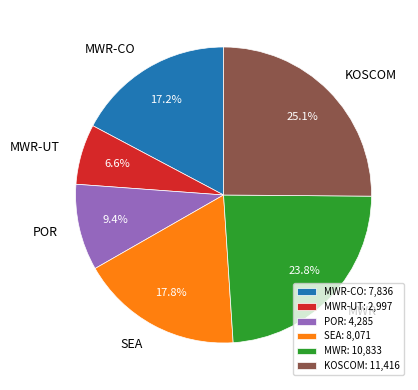

Is the sum of MWR and MWR-CO greater than half?

No